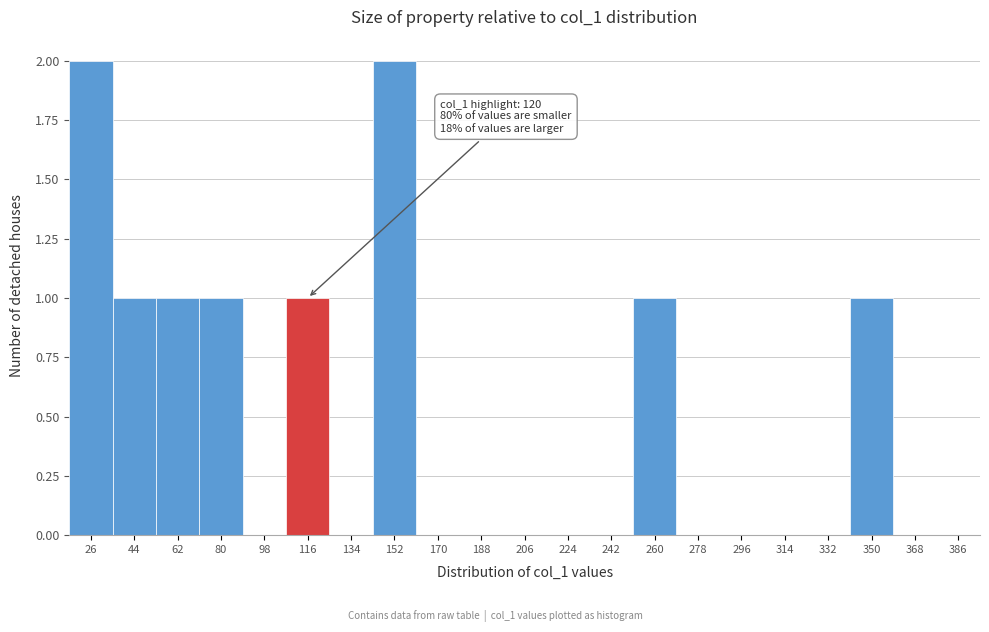

Reading right to left, what are all the values shown in this chart?

386=0	368=0	350=1	332=0	314=0	296=0	278=0	260=1	242=0	224=0	206=0	188=0	170=0	152=2	134=0	116=1	98=0	80=1	62=1	44=1	26=2